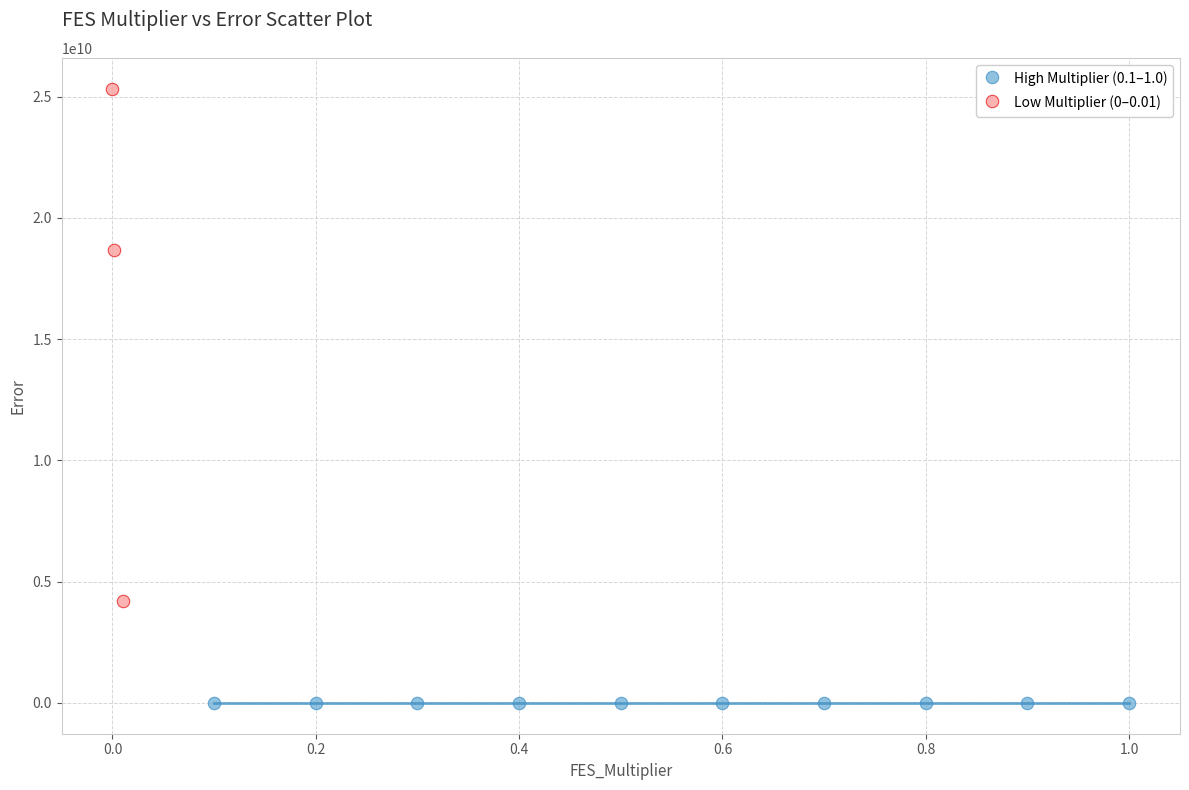

Which series has the widest spread of Y values?

Low Multiplier (0–0.01)